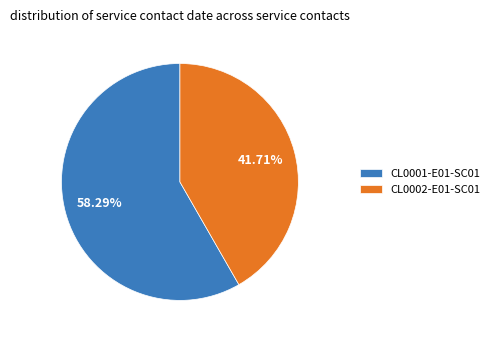

True or false: CL0001-E01-SC01 accounts for 48% of the total.

False